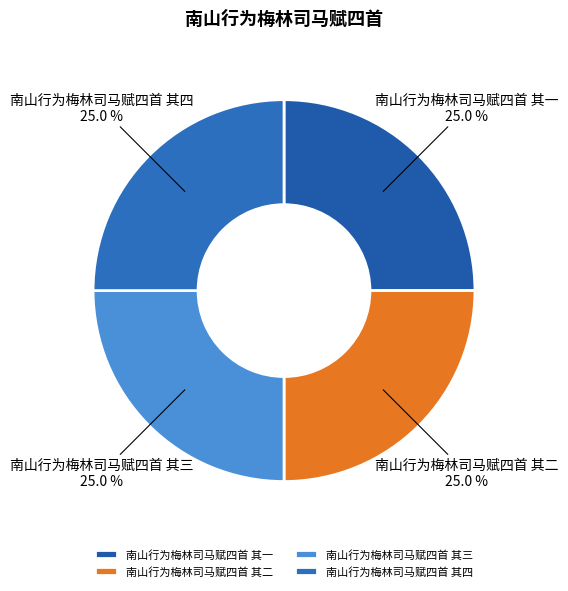

Combined, what portion of the pie is 南山行为梅林司马赋四首 其三 and 南山行为梅林司马赋四首 其二?

50.0%